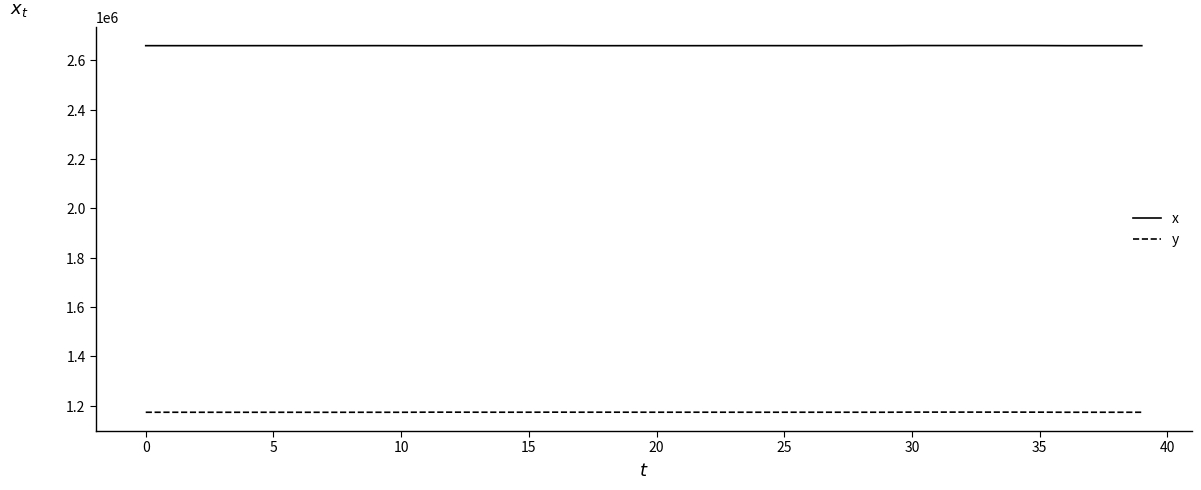

True or false: y and x intersect in this chart.

False